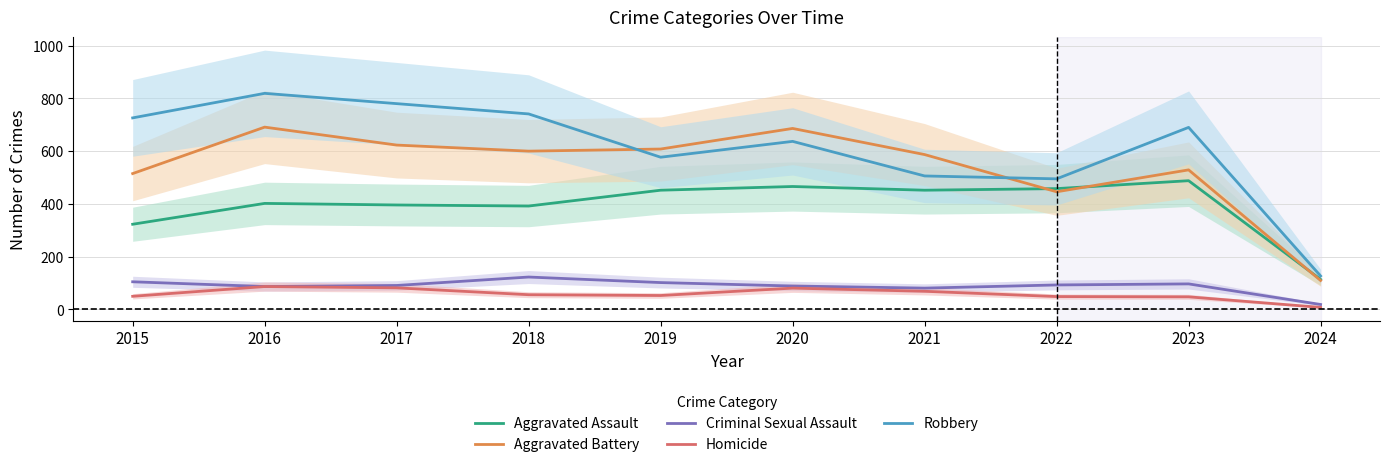

At how many categories does at least one series exceed 584?

8